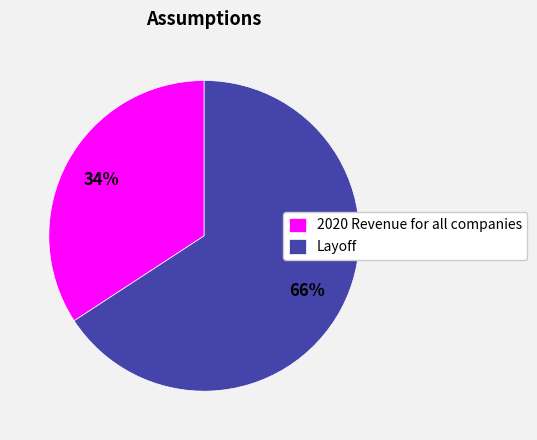

To the nearest percent, what is the combined percentage of 2020 Revenue for all companies and Layoff?

100%